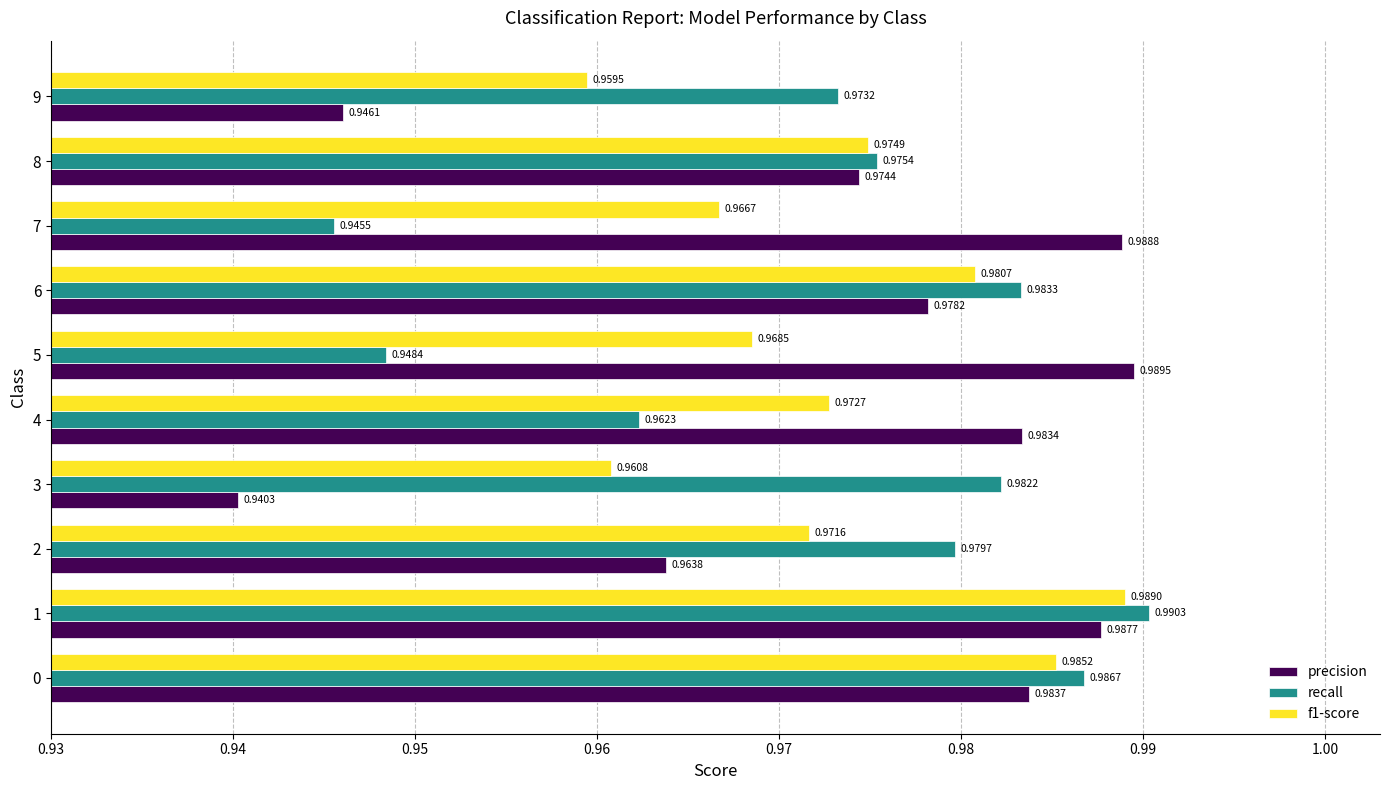

At how many categories does at least one series exceed 0?

10